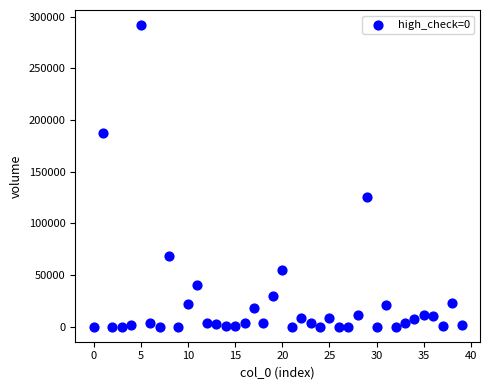

What is the range of Y values (max minus min)?

291991.4